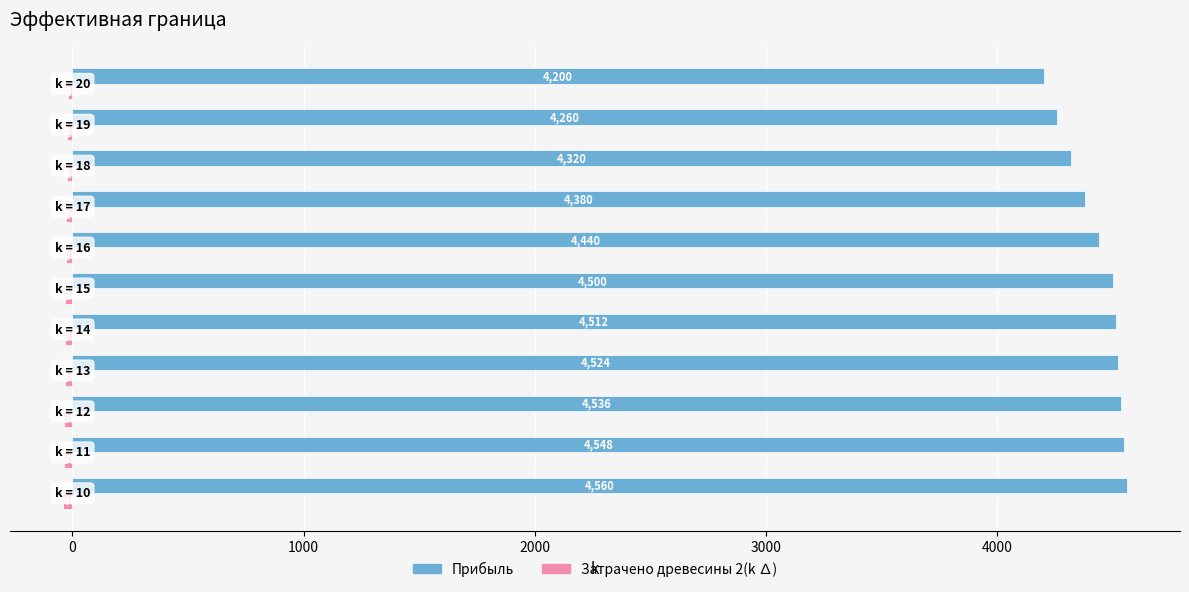

How many data points in Прибыль are less than 4500?

5